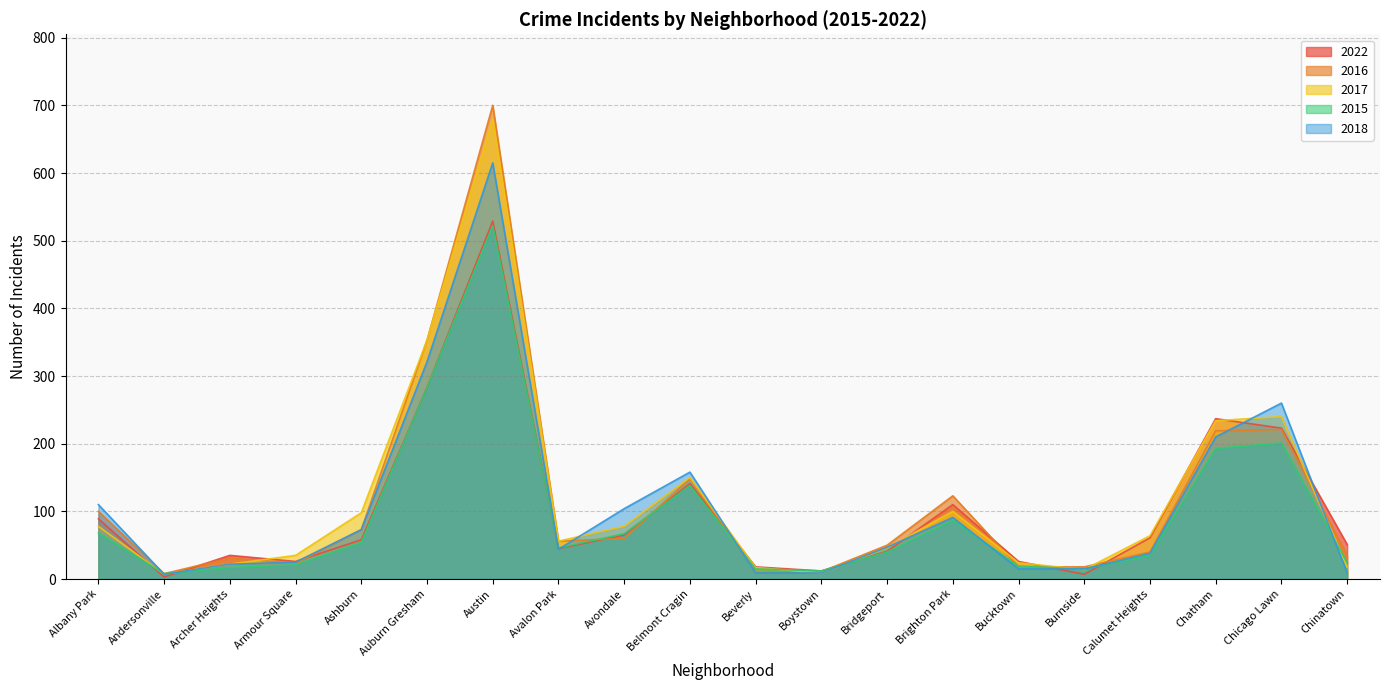

List the labels in order of 2018 value, largest first.

Austin, Auburn Gresham, Chicago Lawn, Chatham, Belmont Cragin, Albany Park, Avondale, Brighton Park, Ashburn, Bridgeport, Avalon Park, Calumet Heights, Armour Square, Archer Heights, Bucktown, Burnside, Beverly, Boystown, Chinatown, Andersonville